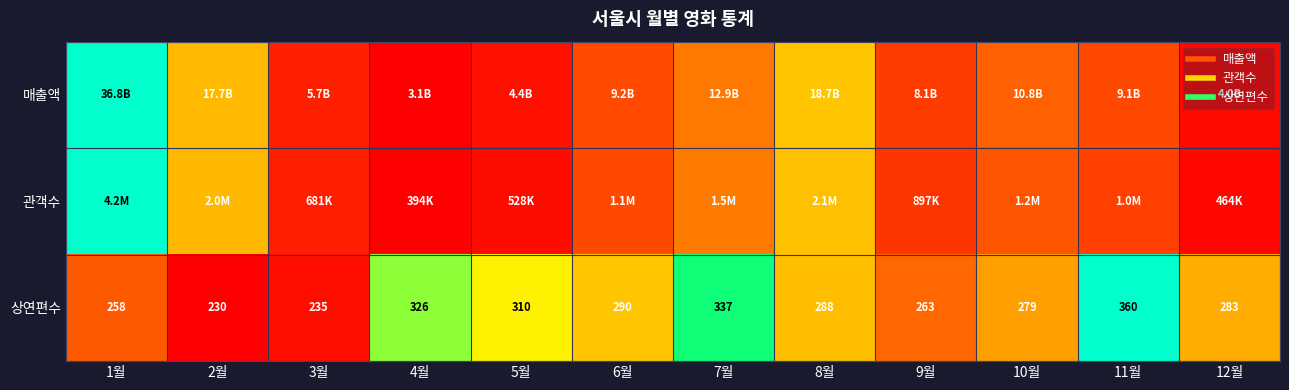

Rank the categories by 관객수 value from lowest to highest.

4월, 12월, 5월, 3월, 9월, 11월, 6월, 10월, 7월, 2월, 8월, 1월